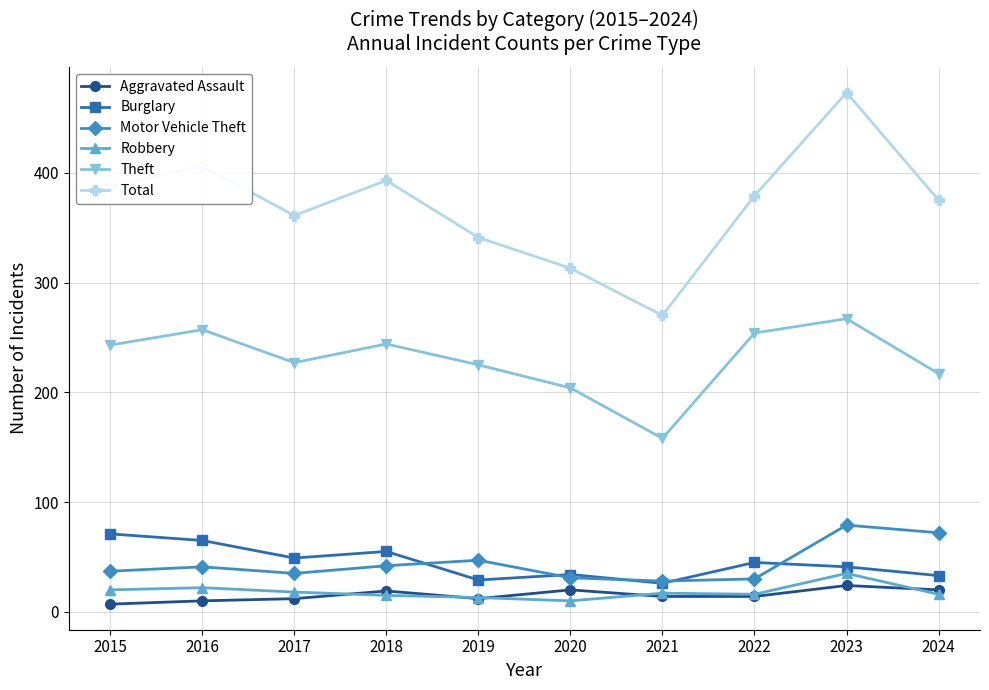

True or false: Motor Vehicle Theft has a value of 35 at 2017.

True